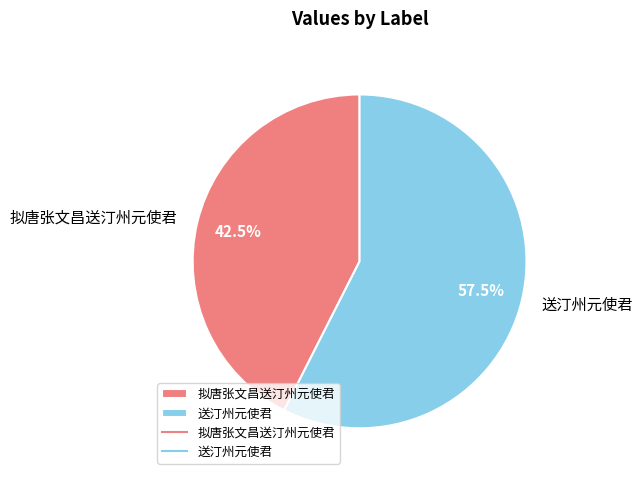

Rank the categories by value from highest to lowest.

送汀州元使君, 拟唐张文昌送汀州元使君